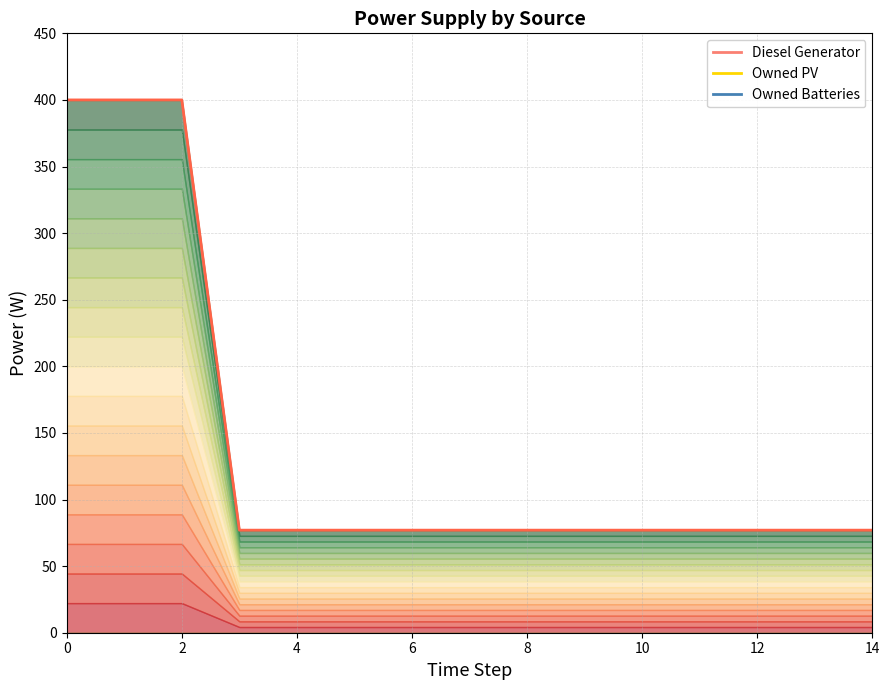

Which series has the widest spread of values?

Diesel Generator